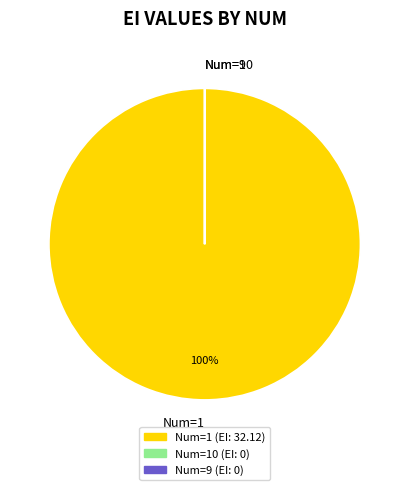

Is it true that Num=1 is 100% of the pie?

True